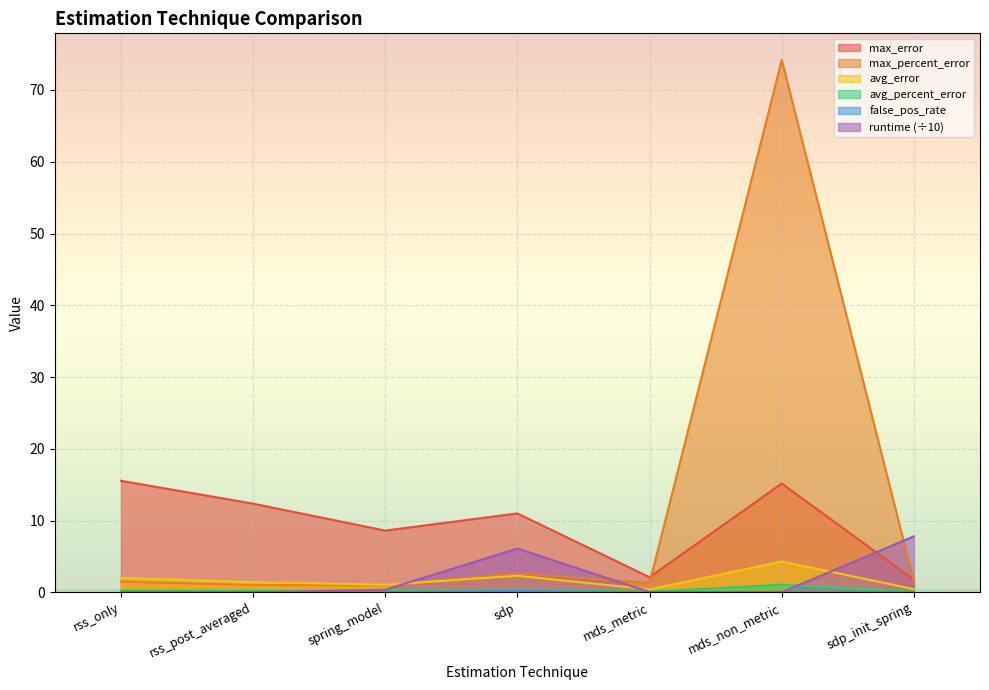

True or false: max_percent_error and avg_percent_error cross at least once.

False